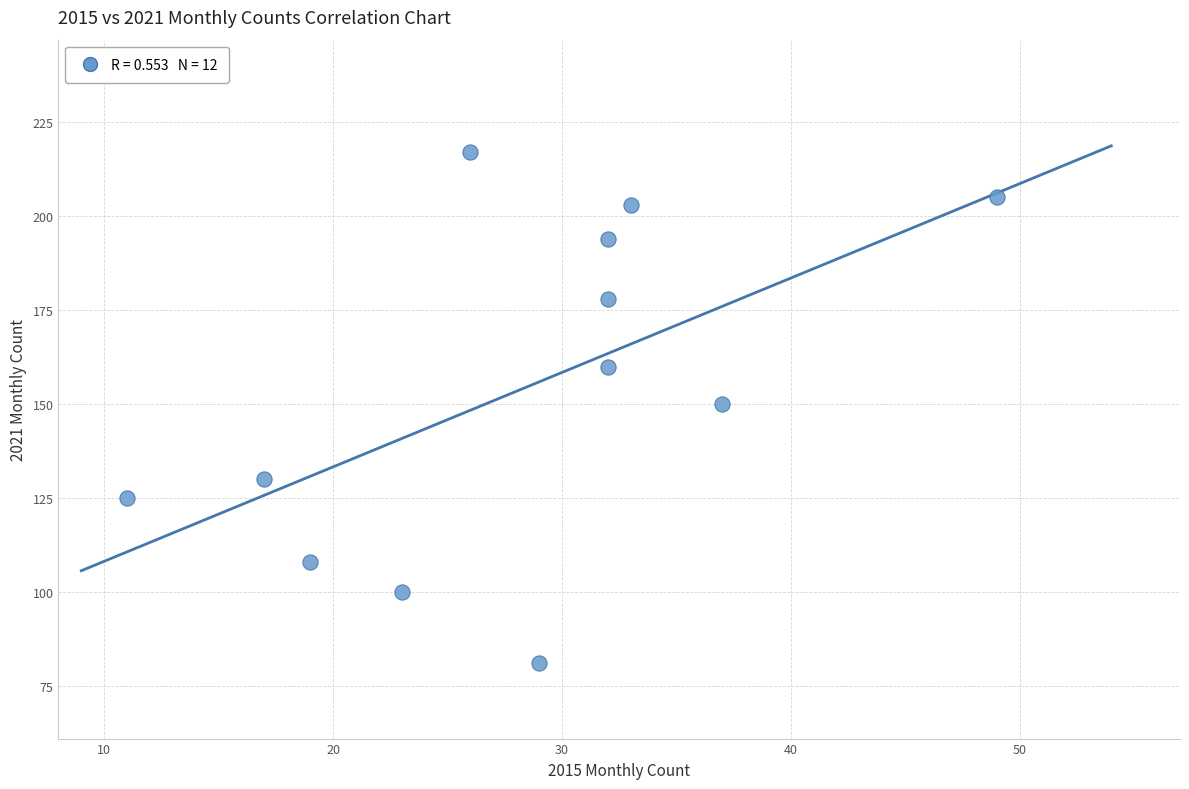

What is the average Y value?

154